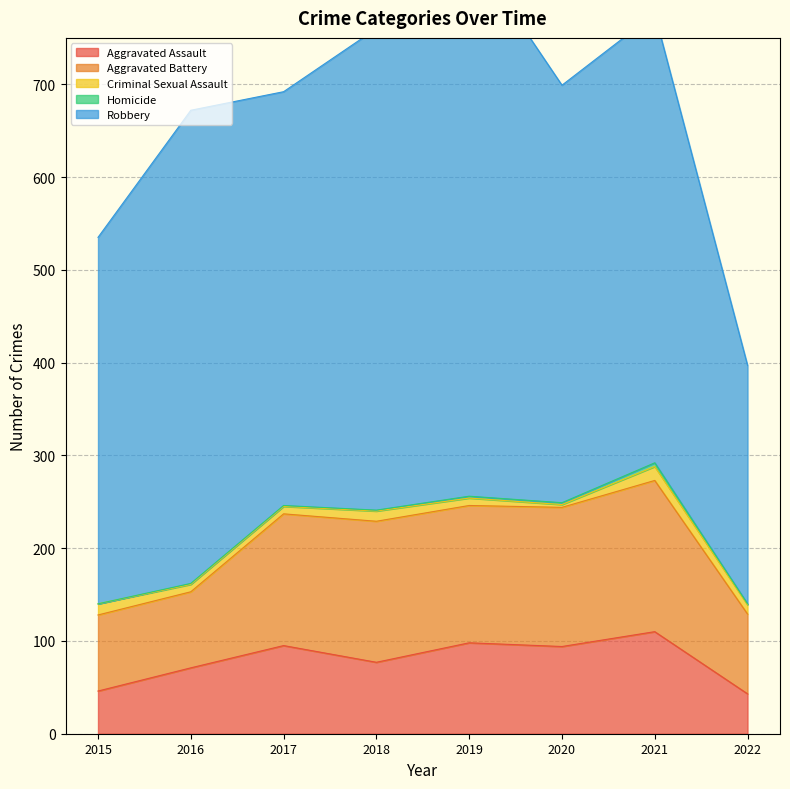

How many data points in Criminal Sexual Assault are less than 10?

4